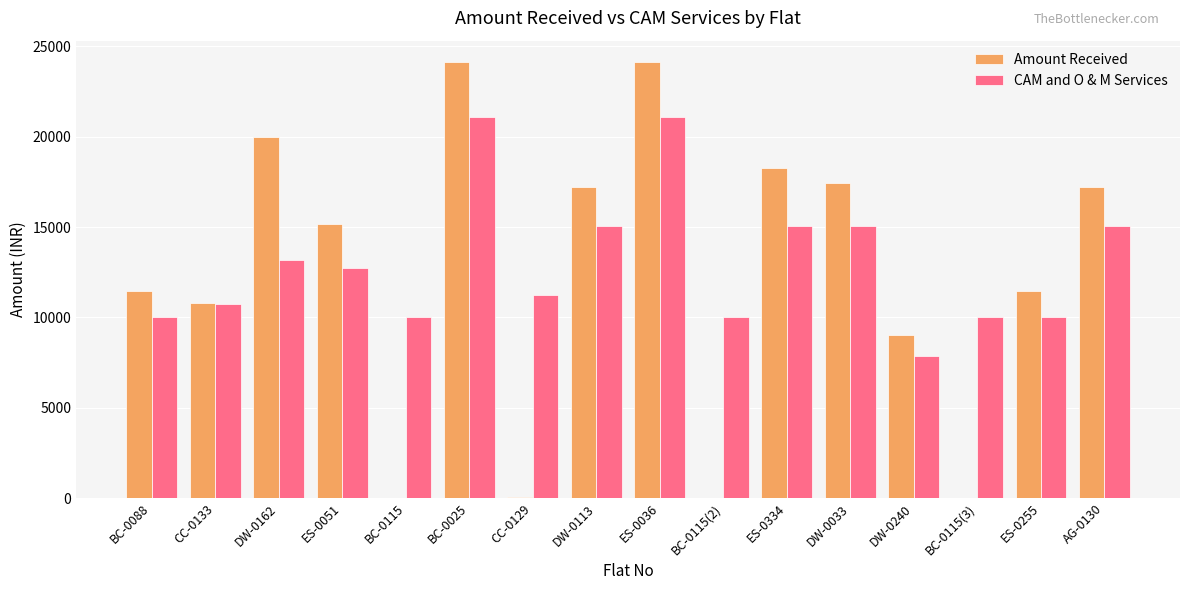

Which series has the widest spread of values?

Amount Received